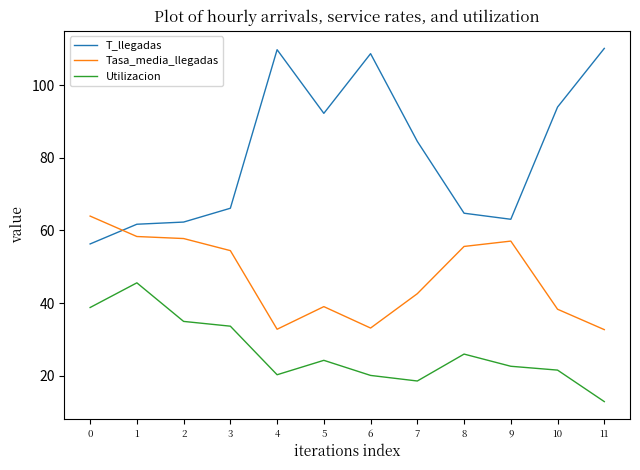

Which series has the widest spread of values?

T_llegadas